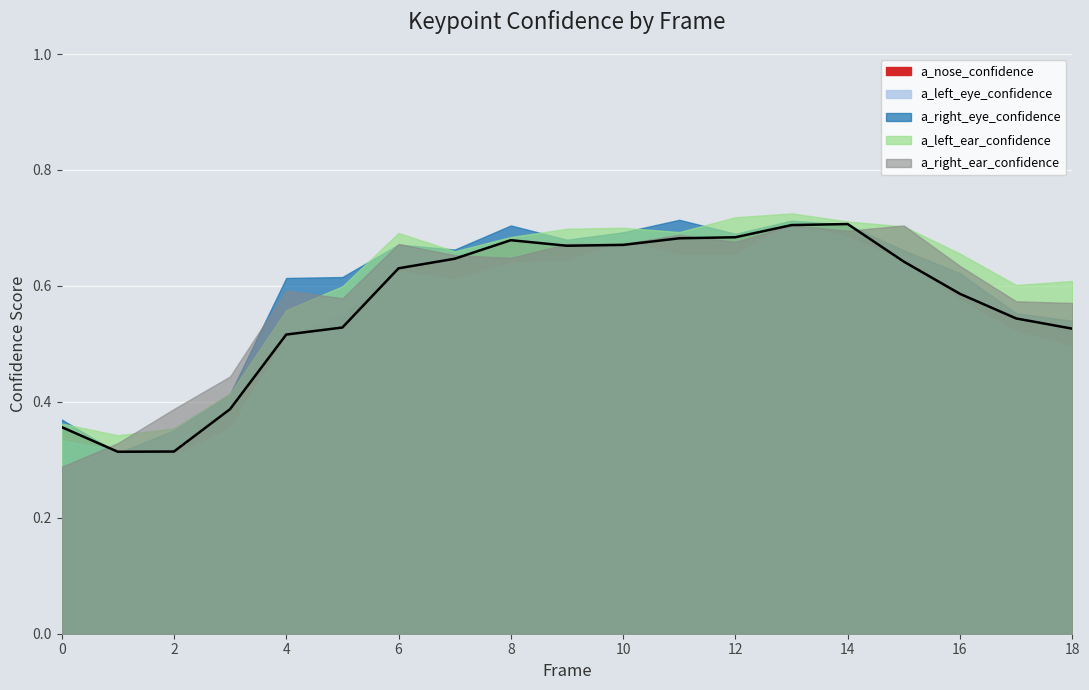

Count the a_right_ear_confidence values in the range 0 to 1.

19